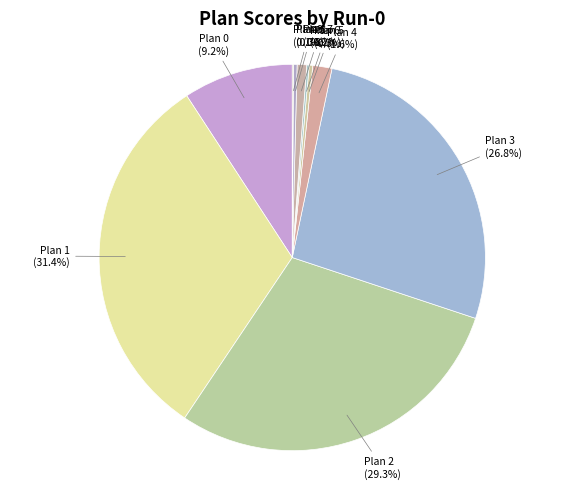

The Plan 8 slice represents 0% of the pie. True or false?

True